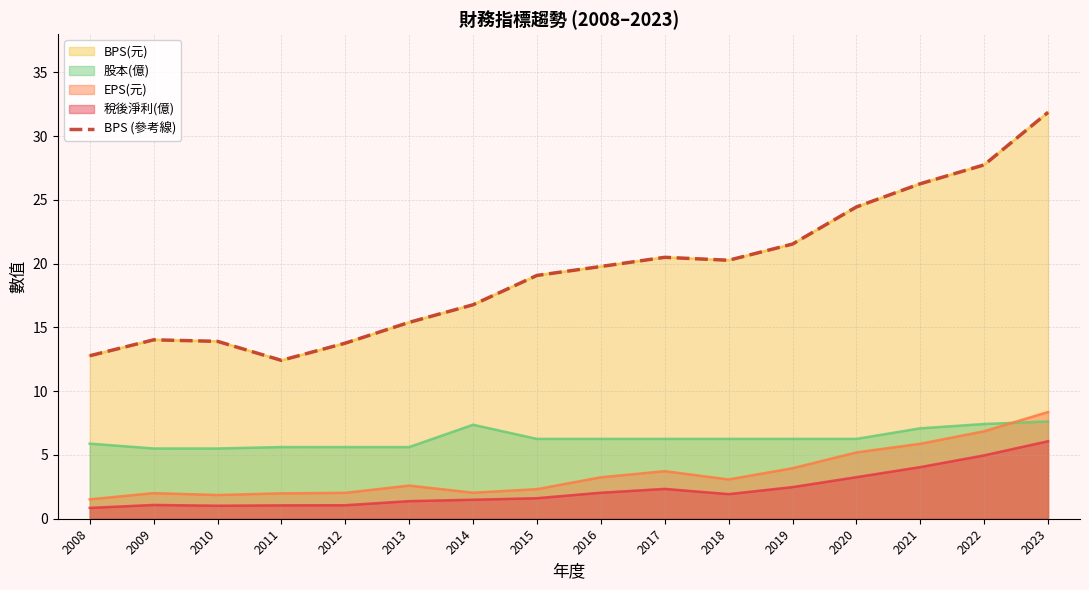

List the labels in order of value, smallest first.

2011, 2008, 2012, 2010, 2009, 2013, 2014, 2015, 2016, 2018, 2017, 2019, 2020, 2021, 2022, 2023